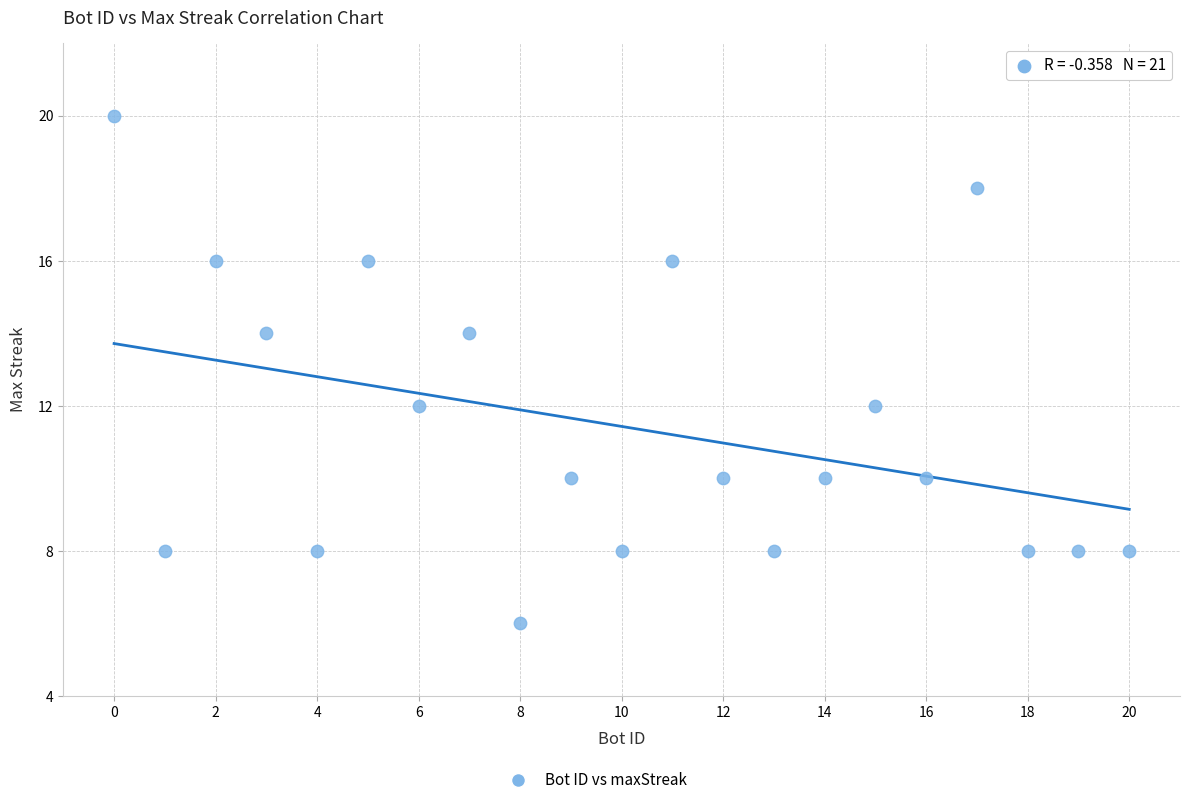

What is the range of X values (max minus min)?

20